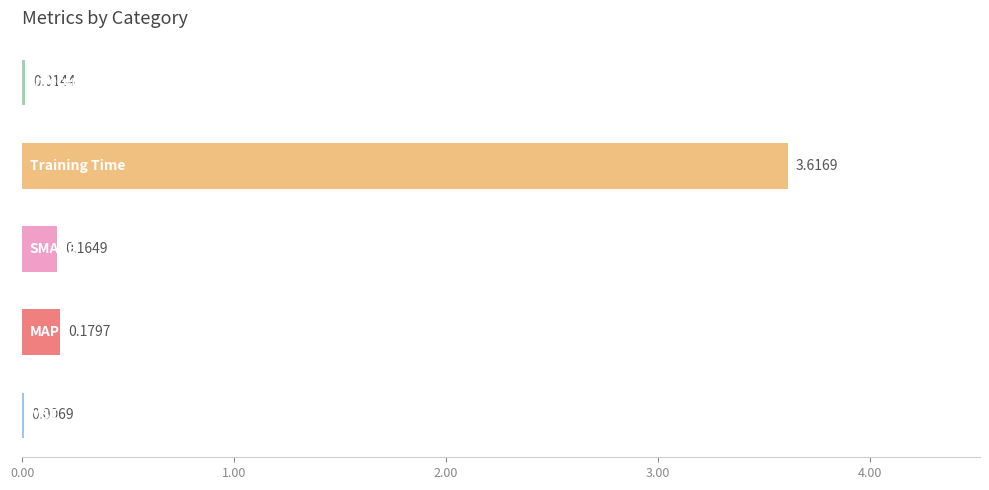

What is the sum of all values?

4.0